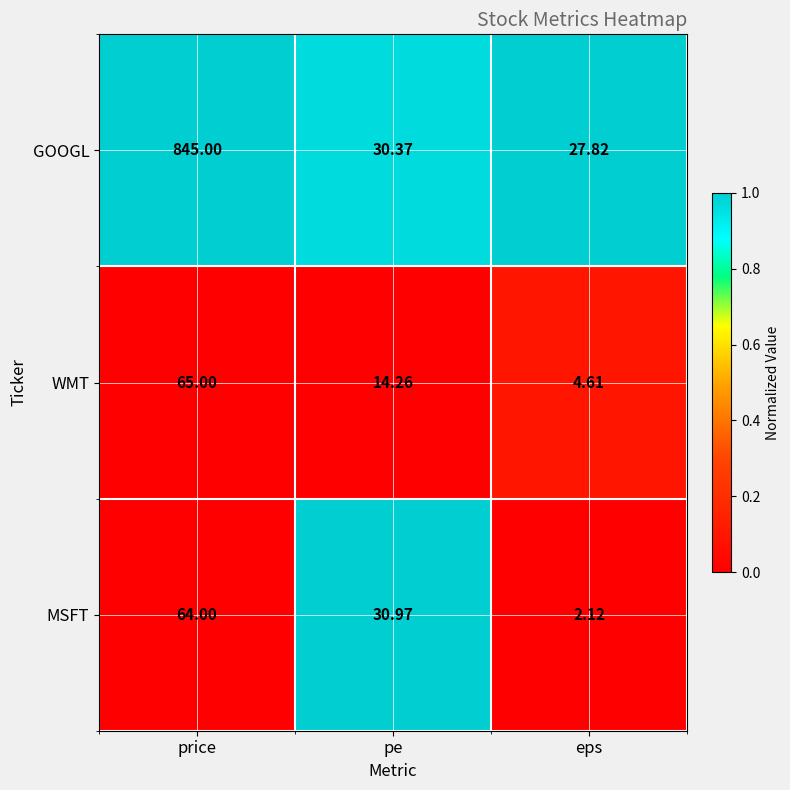

Count the number of data series in this chart.

3